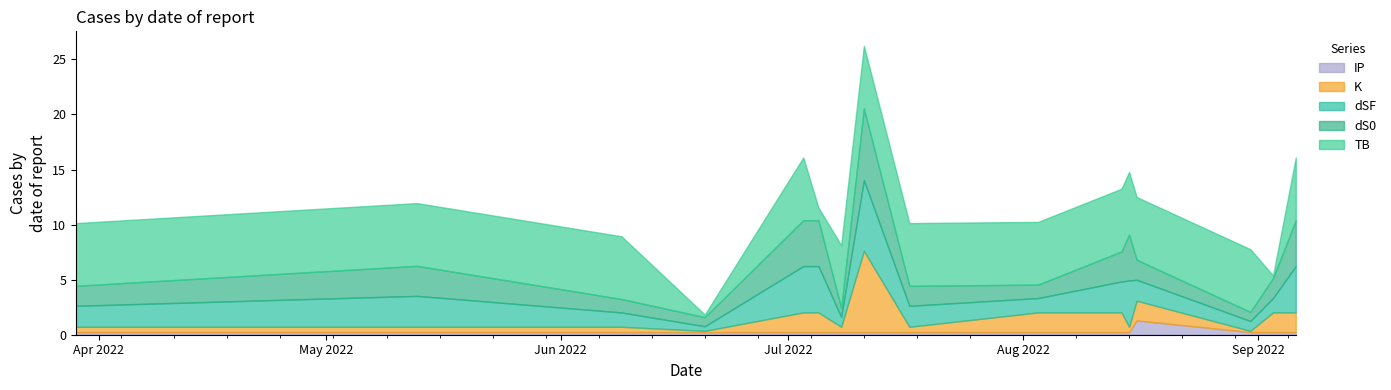

How many lines are shown in the chart?

5